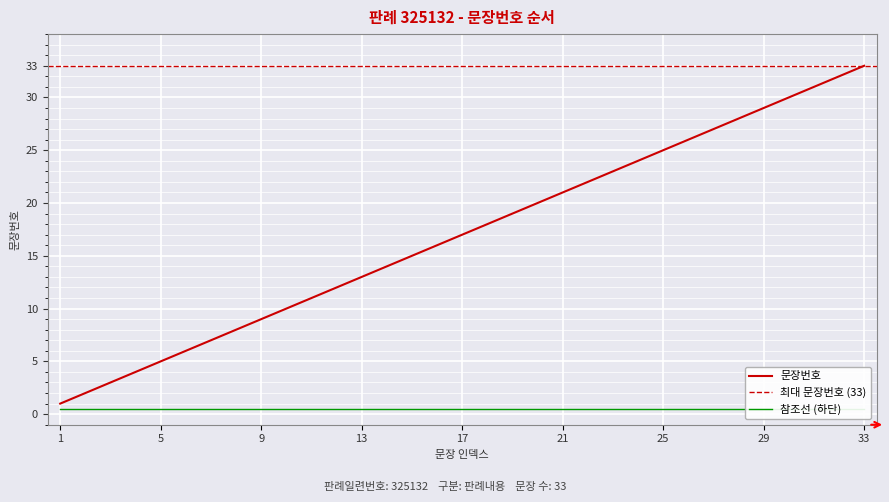

Read the value at 14.

14